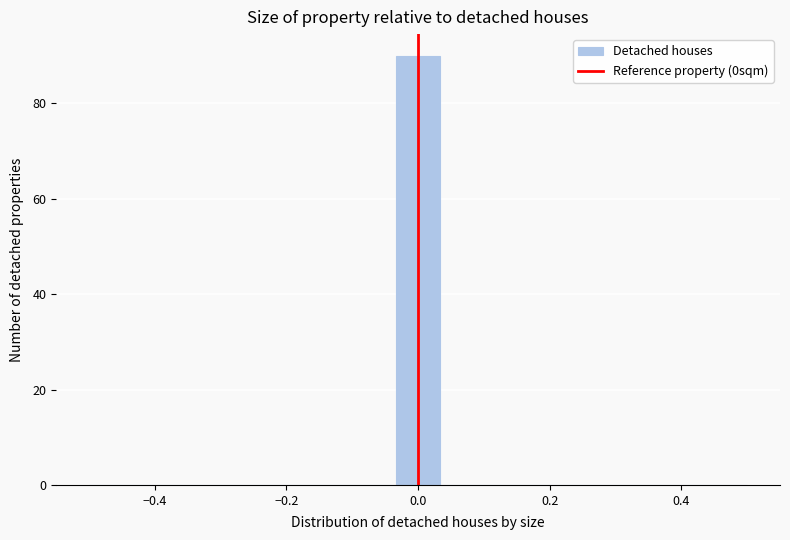

Around what value on the x-axis is the tallest bar? Give the approximate position of its centre, as read against the axis.

0.00